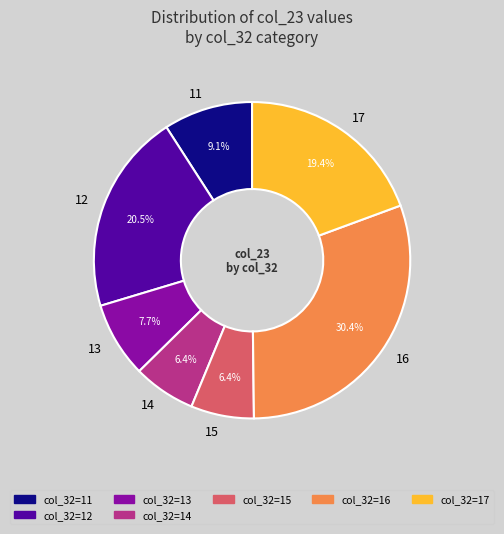

To the nearest percent, what is the combined percentage of 17 and 14?

26%